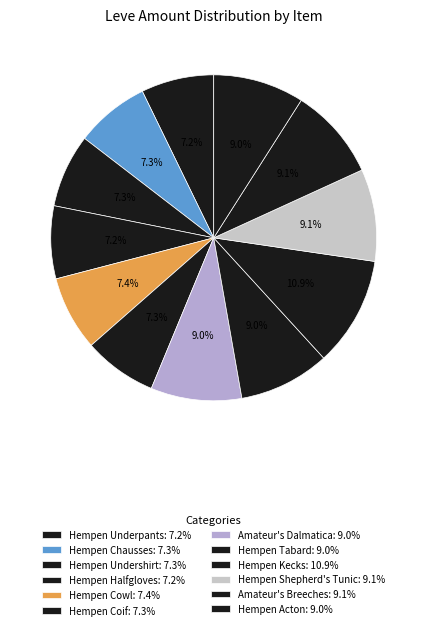

To the nearest percent, what percentage of the pie is Amateur's Breeches?

9%